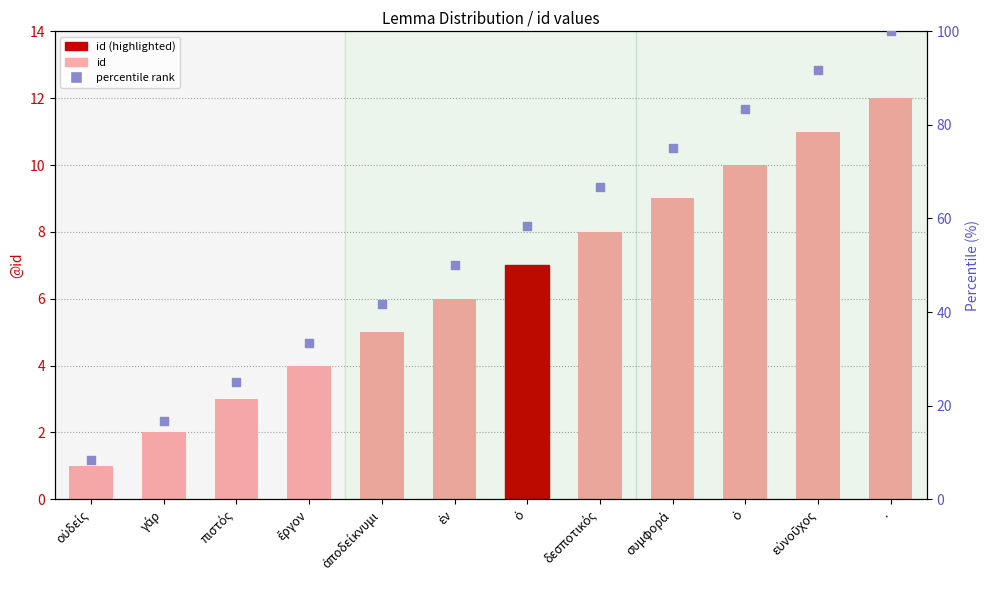

At which category is the sum across all series the highest?

.